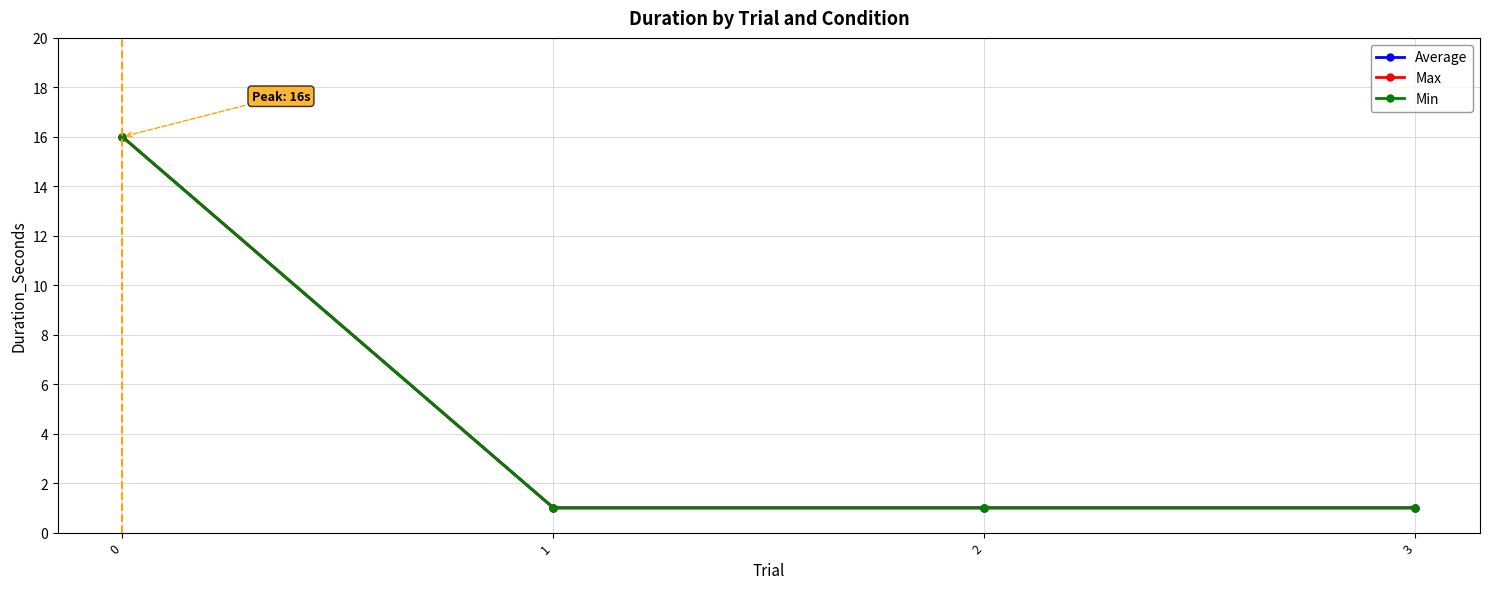

Between 1 and 3, which series saw the biggest shift?

Average